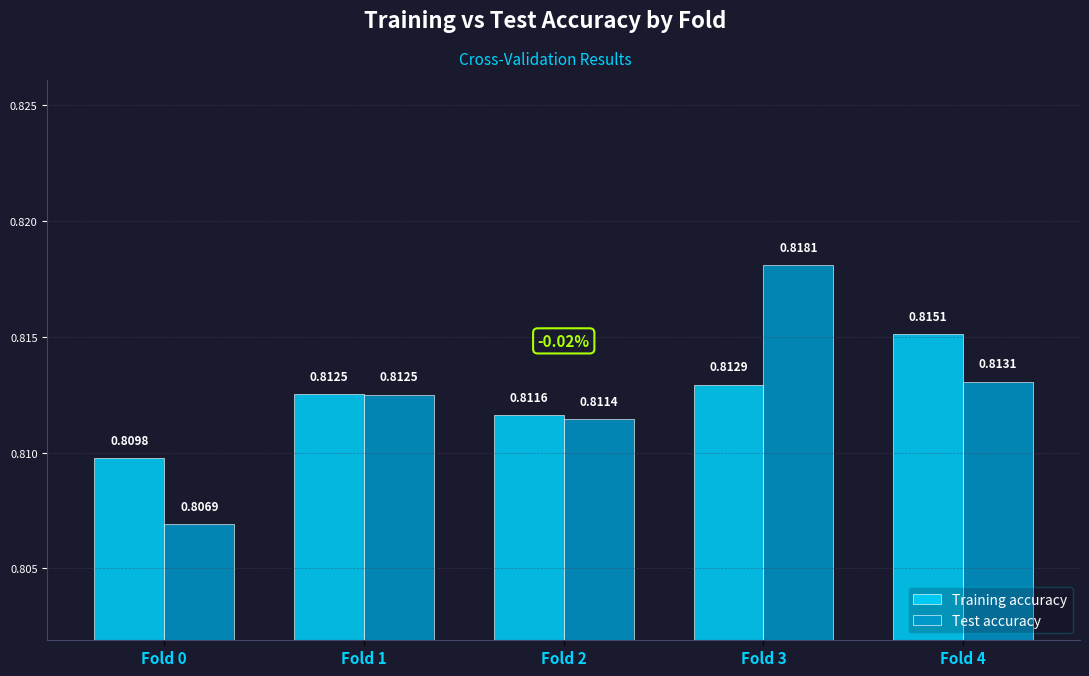

At which category is the sum across all series the highest?

Fold 3